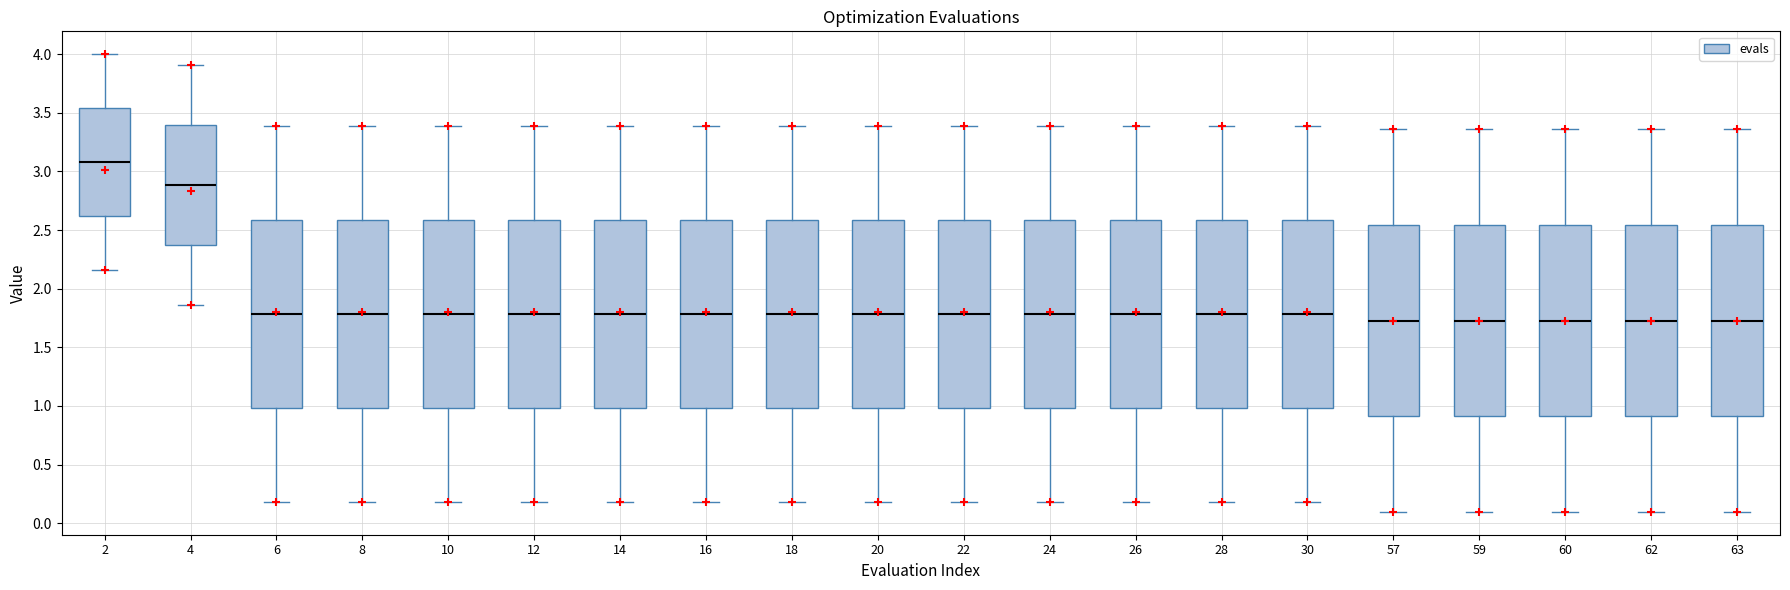

Which box has the highest median line?

2